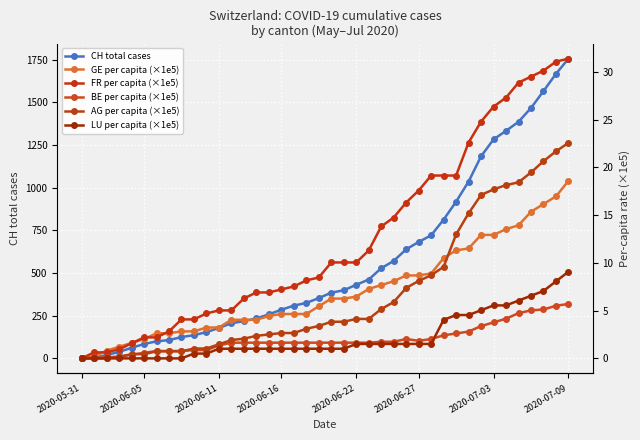

How many values in GE per capita (×1e5) are above zero?

39